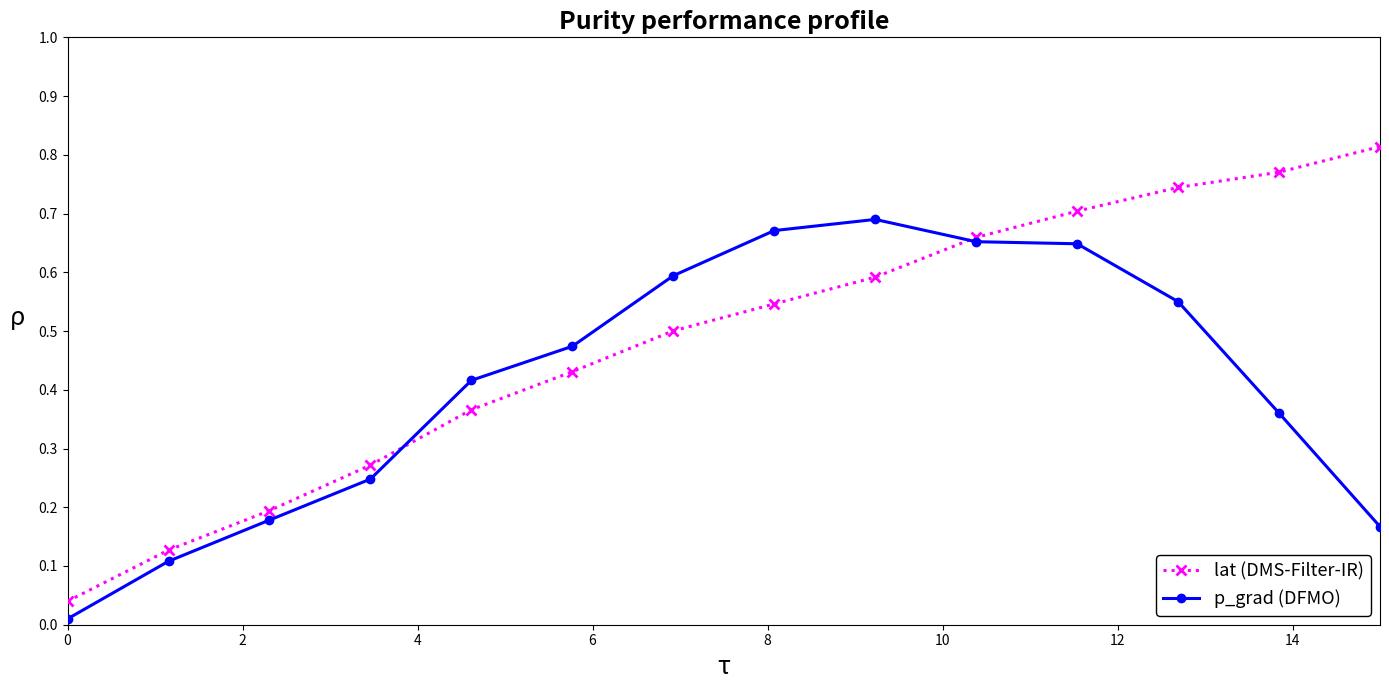

True or false: lat (DMS-Filter-IR) and p_grad (DFMO) intersect in this chart.

True